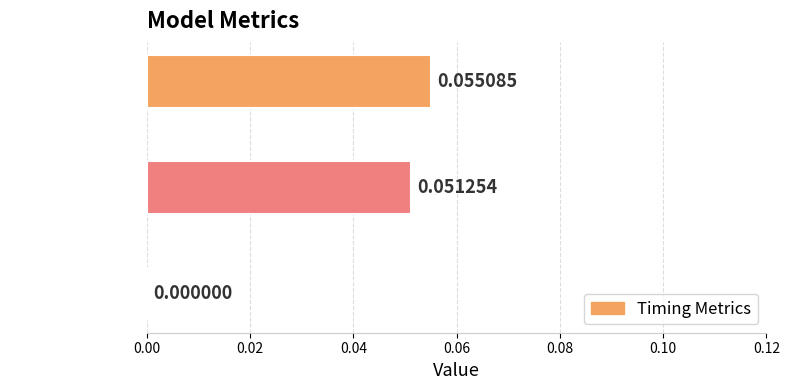

Are the bars horizontal?

Yes